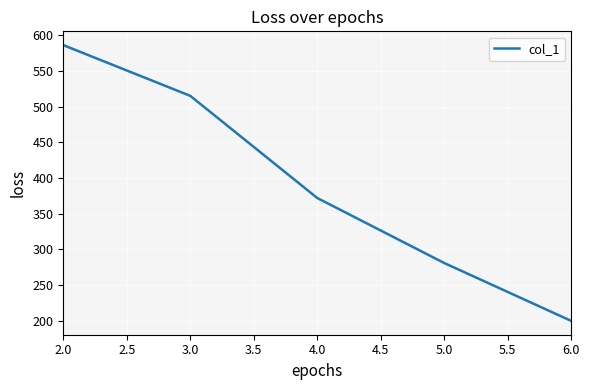

Rank the categories by value from lowest to highest.

6.0, 5.0, 4.0, 3.0, 2.0